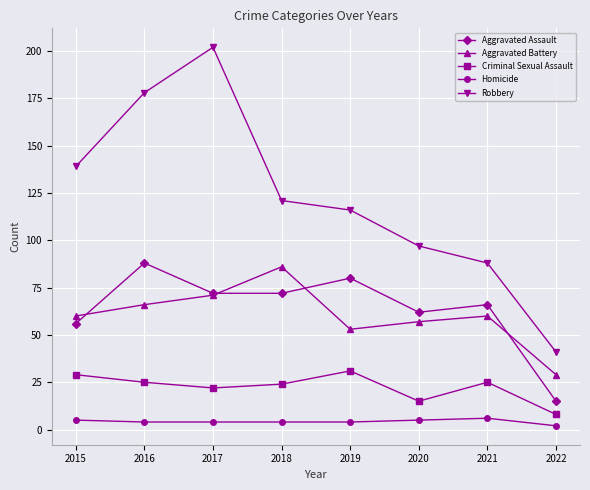

At 2021, list the series in order from largest to smallest.

Robbery, Aggravated Assault, Aggravated Battery, Criminal Sexual Assault, Homicide